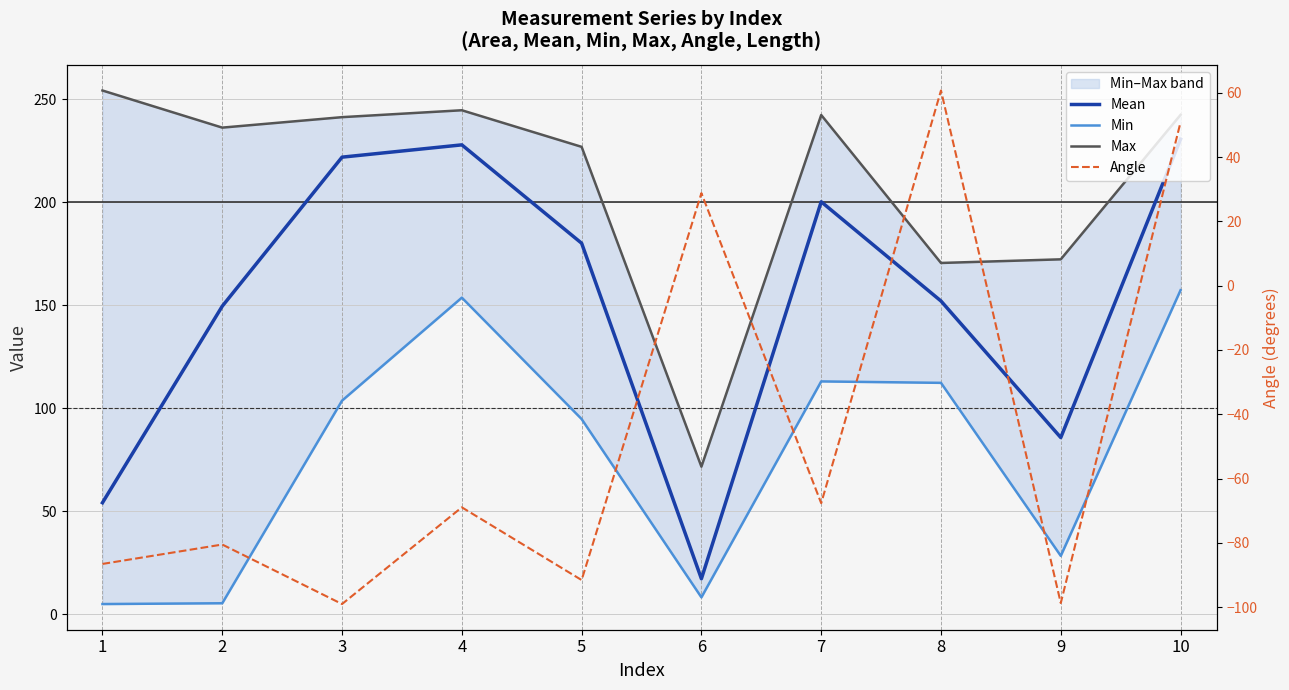

The Min series shows 165.2 at 7. True or false?

False